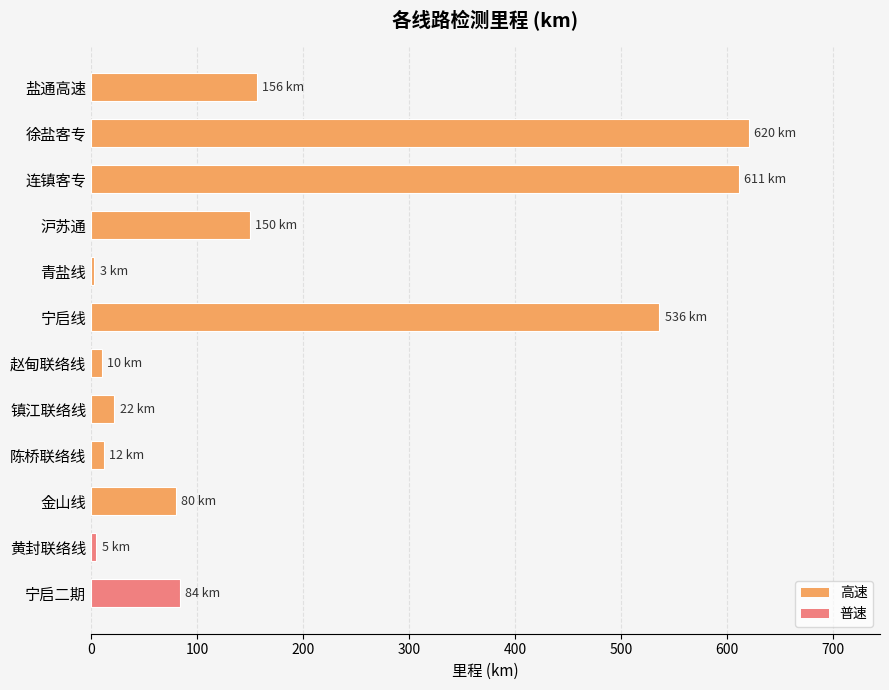

What is the ratio of the value at 镇江联络线 to the value at 宁启二期?

0.3